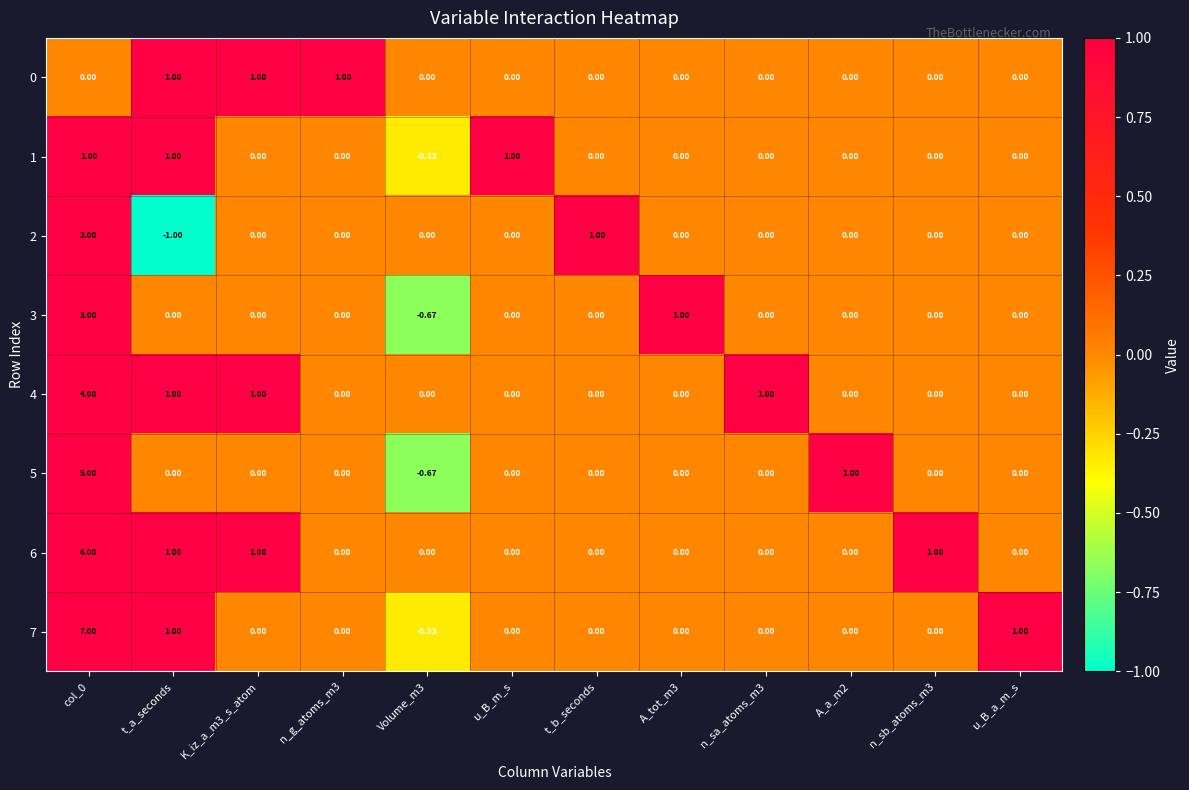

Is the value of 7 at u_B_m_s greater than the value of 4 at t_a_seconds?

No